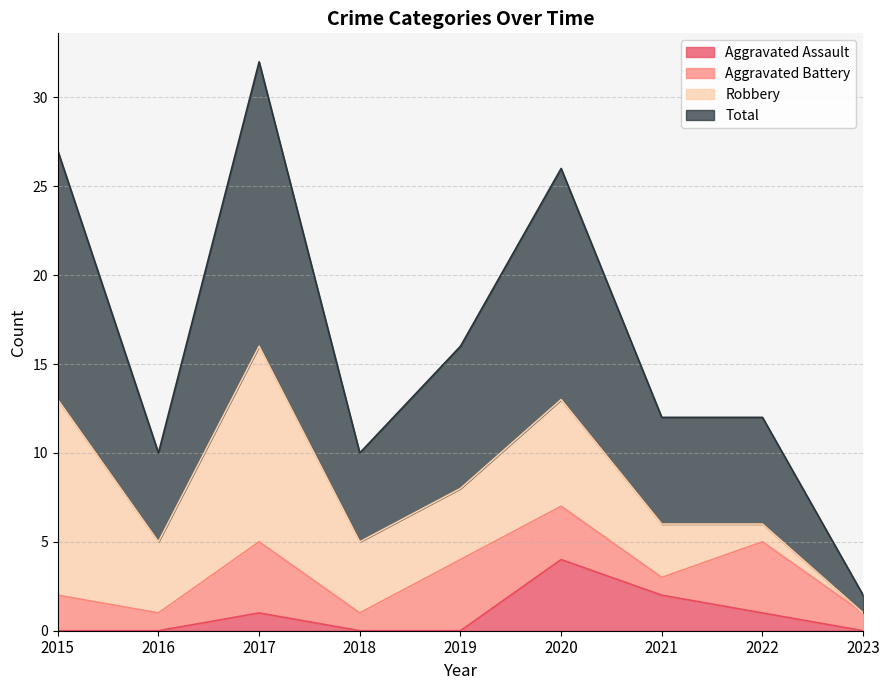

What is the sum of the Total values at 2022 and 2019?

28